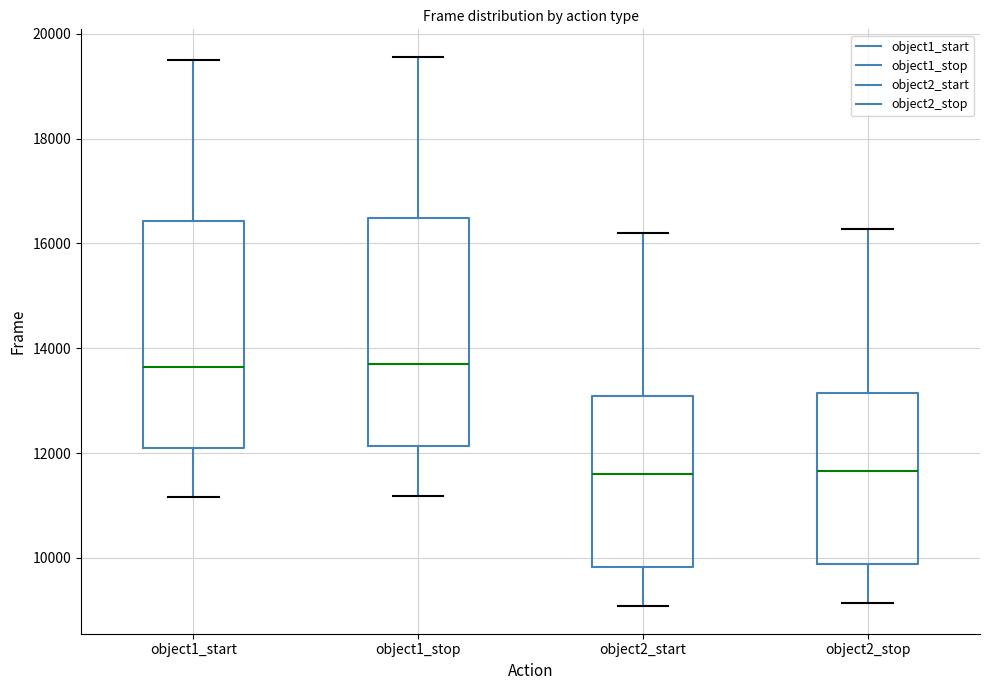

Reading left to right, transcribe this box plot: for each box, give where its median line is, the range the box spans, and where its two whiskers end, as read against the y-axis. The values are not printed on the chart, so give them approximately, as read against the axis.

object1_start: median 13600, box 12000 to 16400, whiskers 11200 to 19600
object1_stop: median 13800, box 12200 to 16400, whiskers 11200 to 19600
object2_start: median 11600, box 9800 to 13000, whiskers 9000 to 16200
object2_stop: median 11600, box 9800 to 13200, whiskers 9200 to 16200